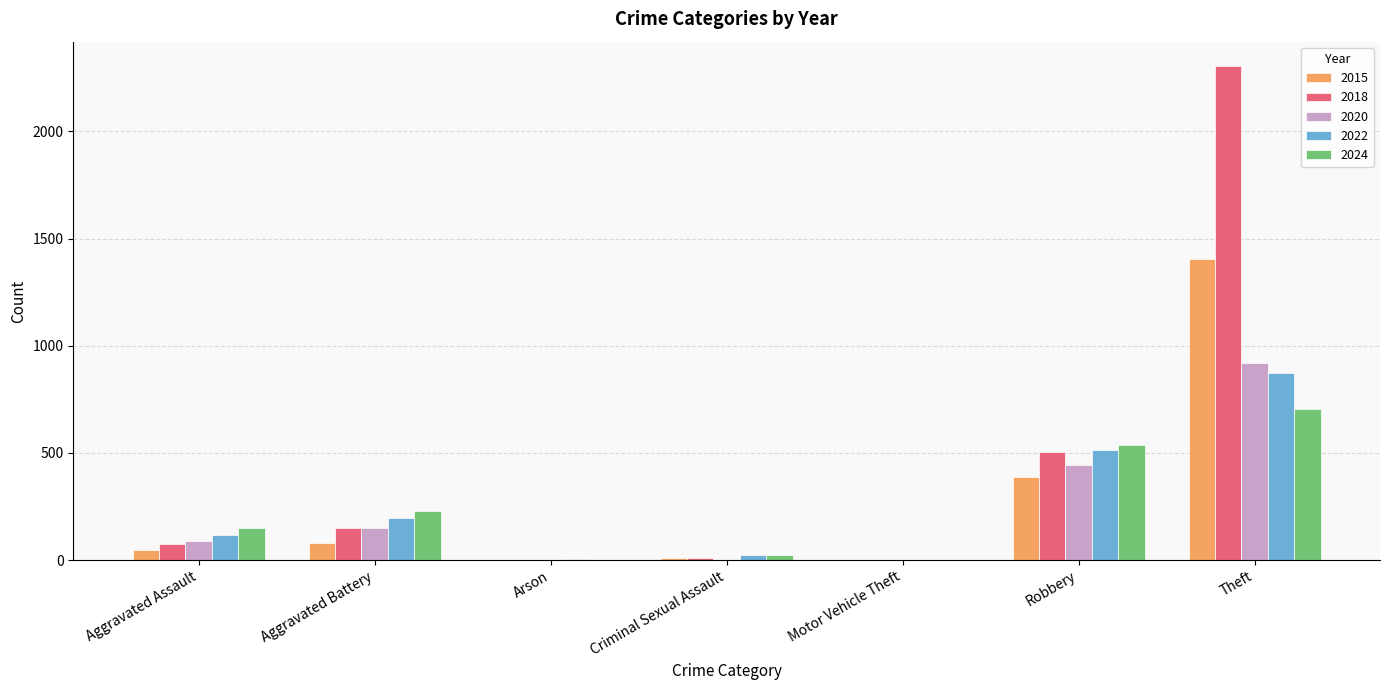

Does the chart contain stacked bars?

No